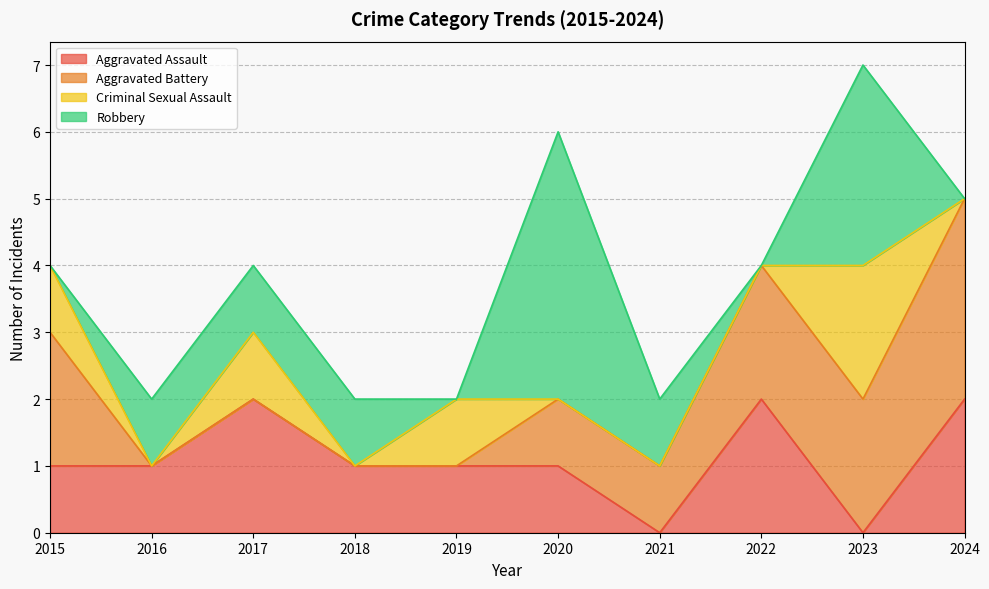

Between 2016 and 2024, which is larger?

2024